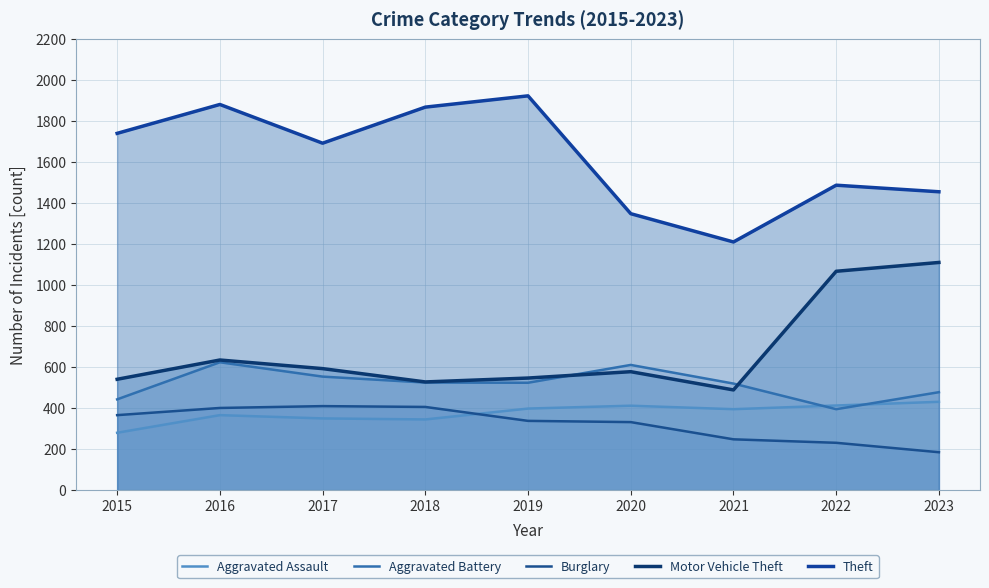

Between 2015 and 2021, which series saw the biggest shift?

Theft